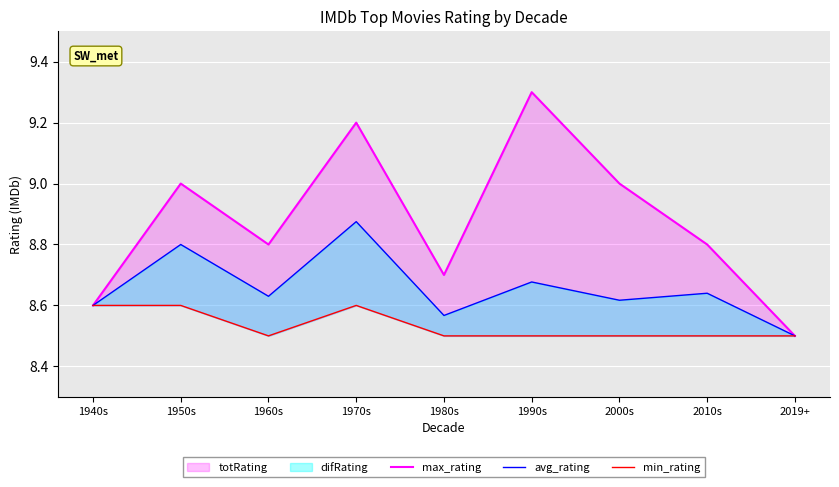

What is the lowest value of the max_rating series?

8.5